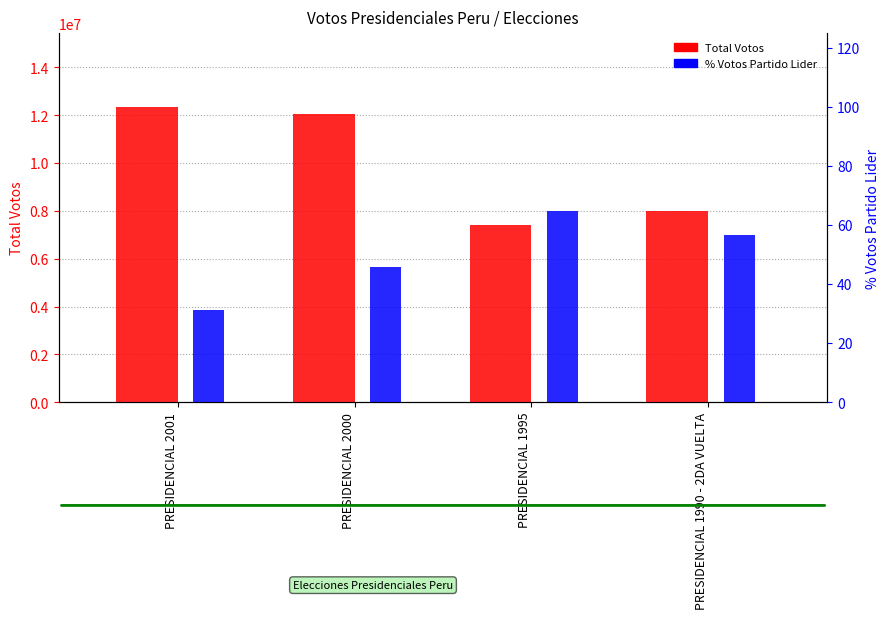

At which label does % Votos Partido Lider first exceed 56?

PRESIDENCIAL 1995